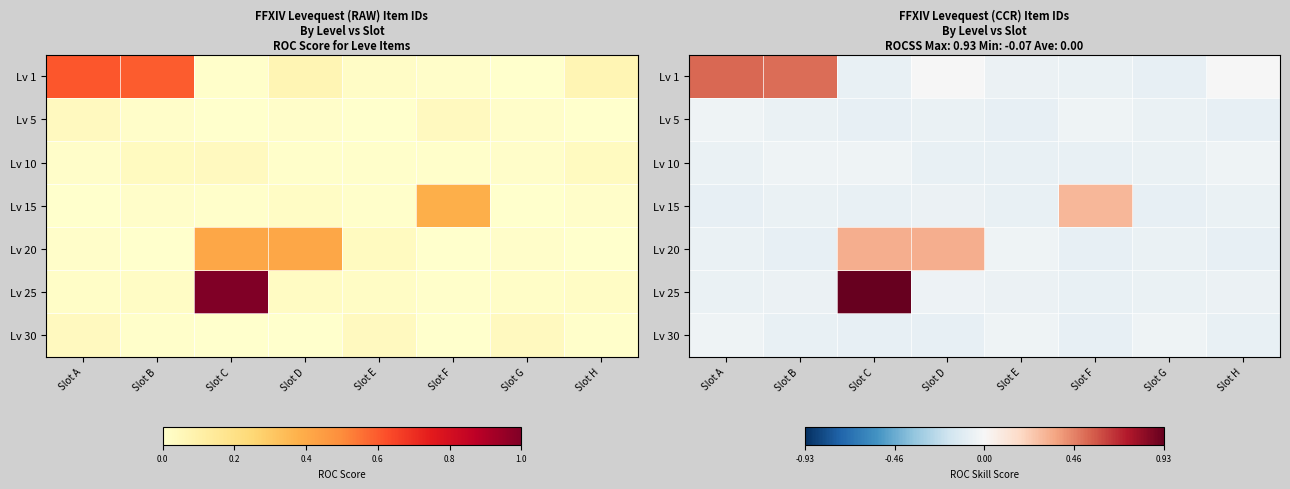

Which category has the lowest value across all series?

Slot G